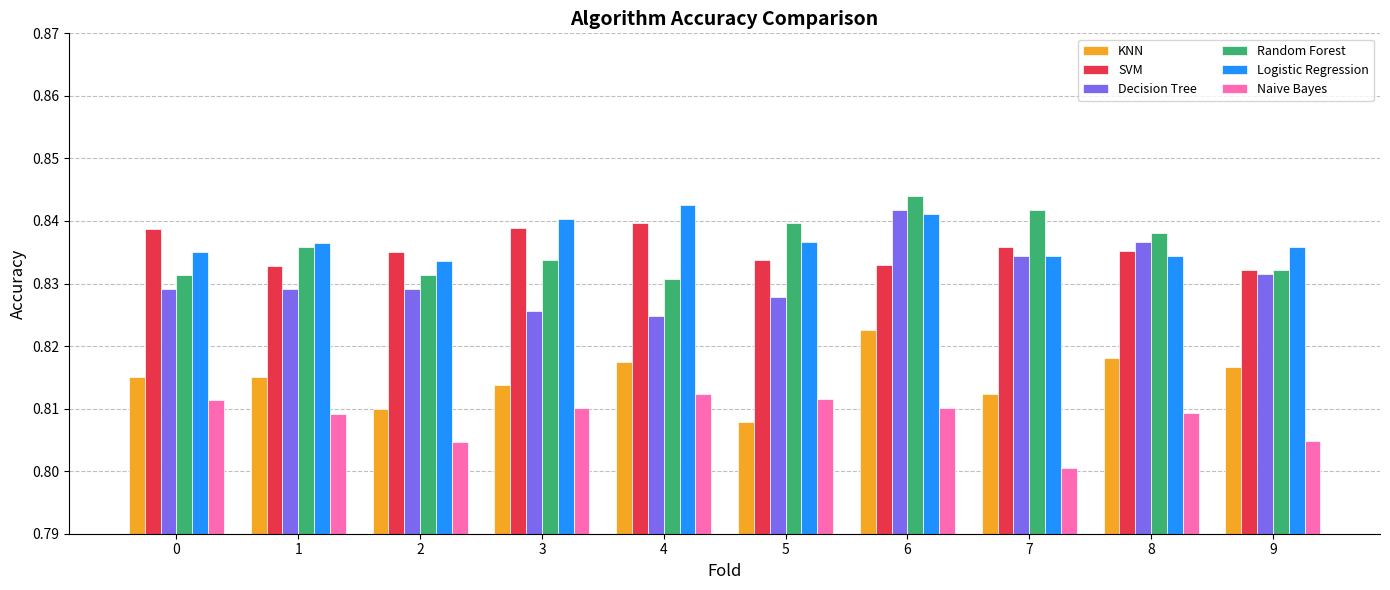

Which series has the largest range (max minus min)?

Decision Tree